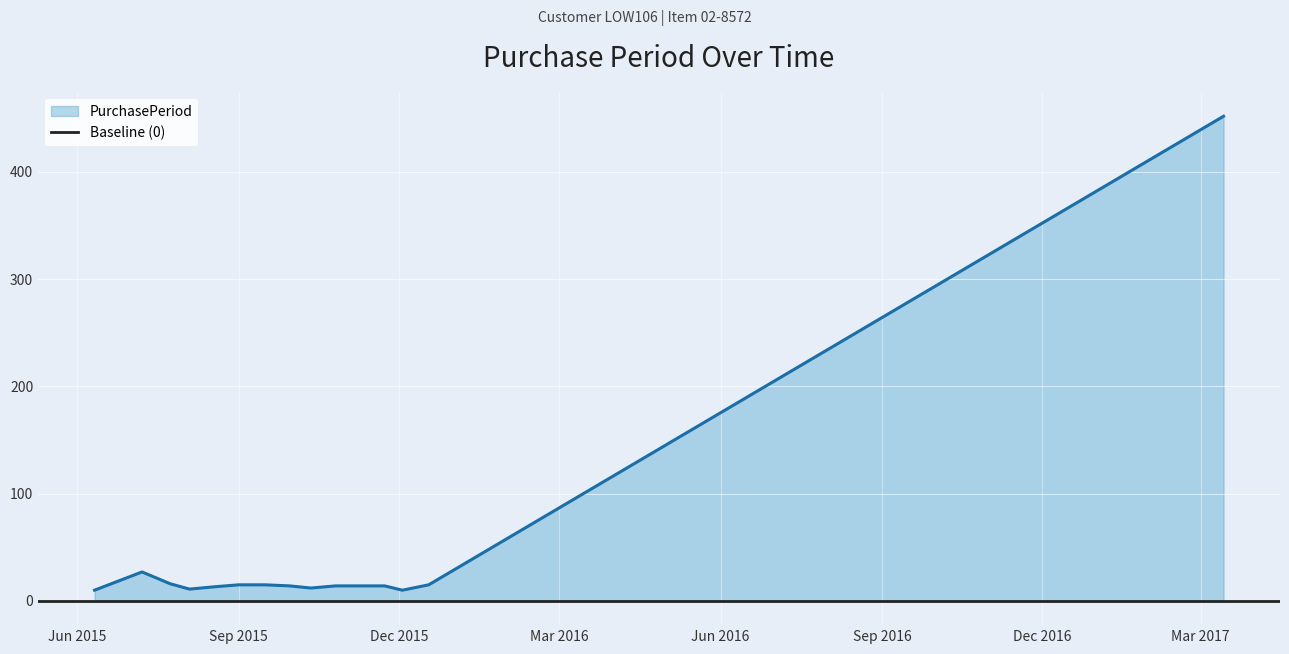

What is the smallest value displayed?

10